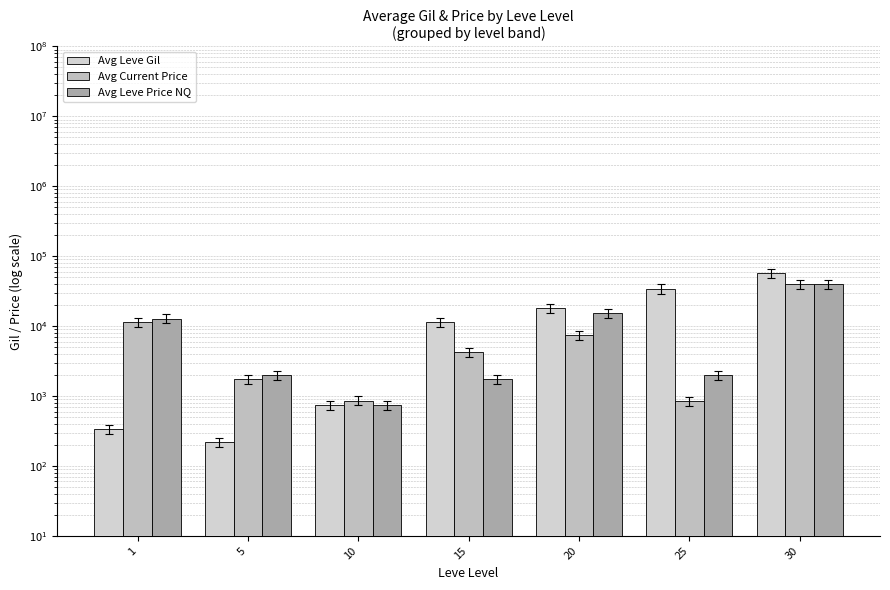

The value of Avg Leve Price NQ at 5 is 992.8. True or false?

False